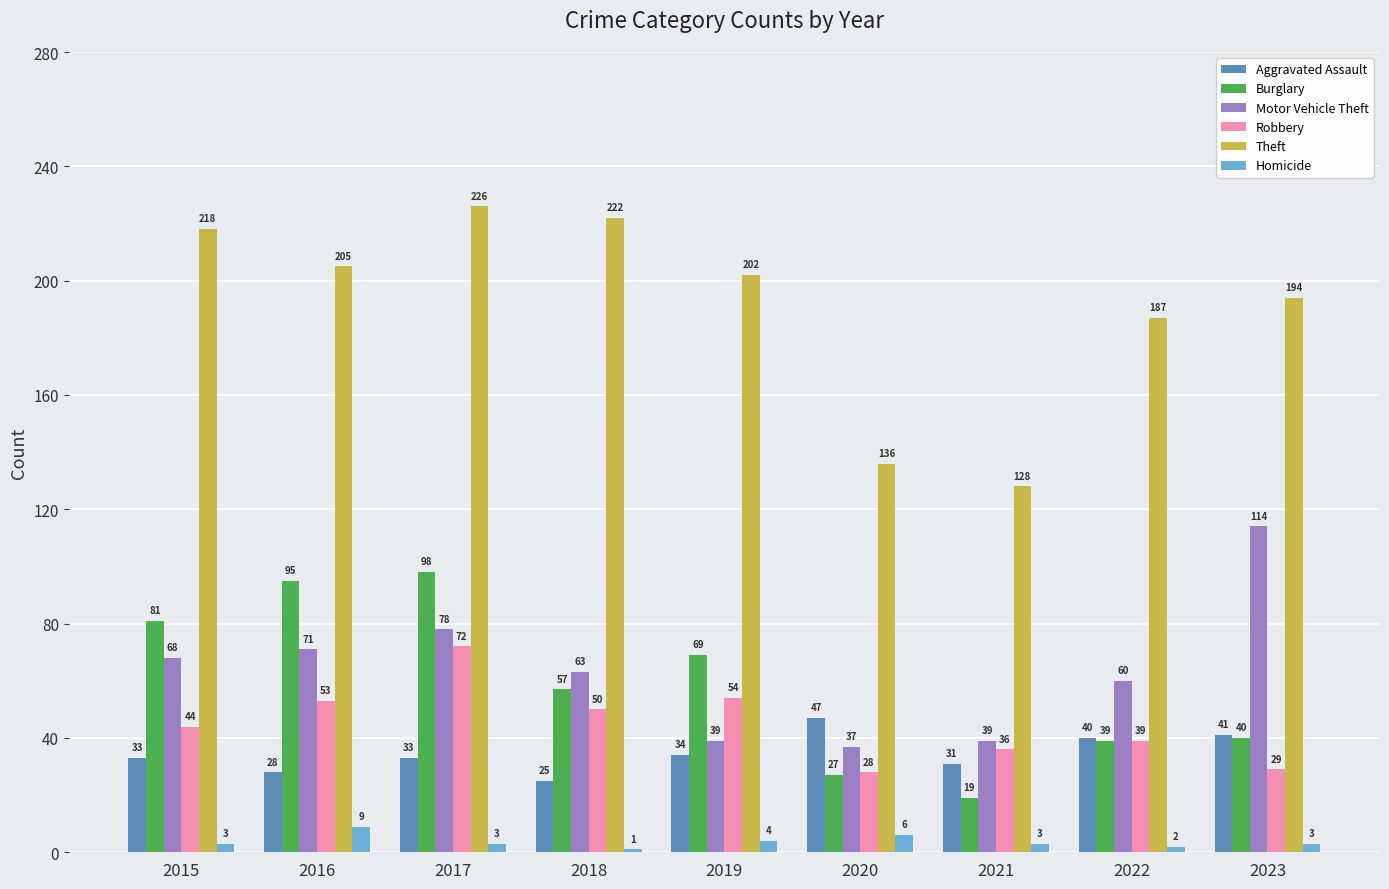

What is the maximum value for Robbery?

72